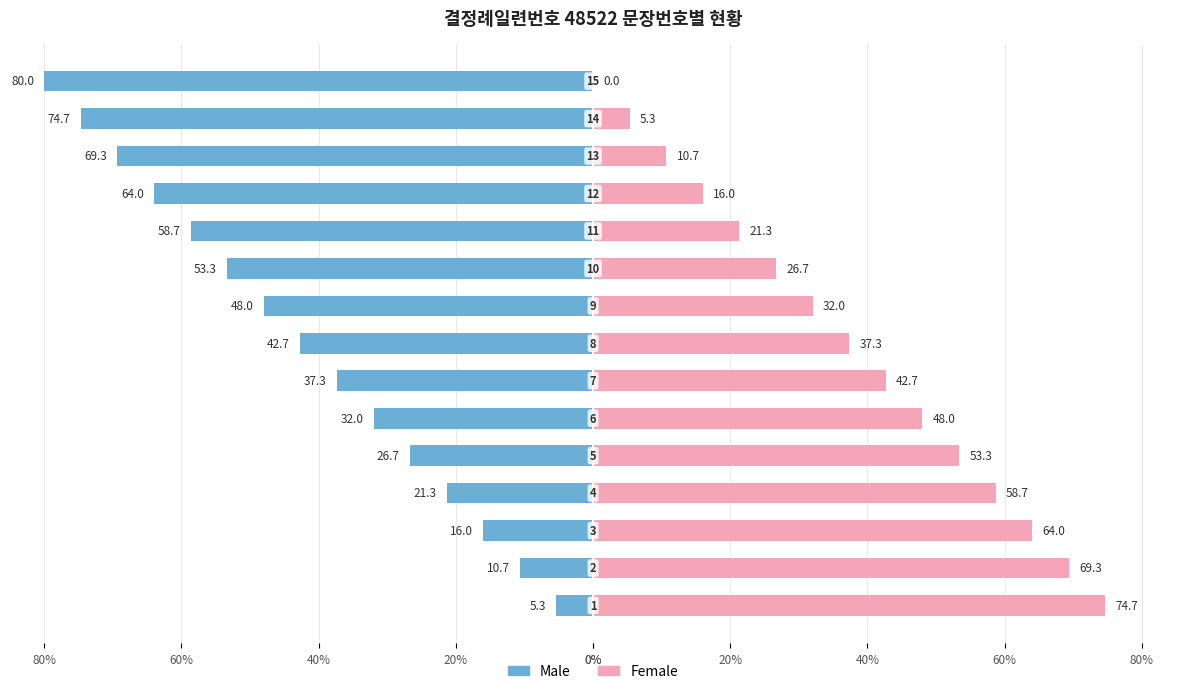

Reading left to right, list all the values displayed in this chart.

Male: -5.3	-10.7	-16.0	-21.3	-26.7	-32.0	-37.3	-42.7	-48.0	-53.3	-58.7	-64.0	-69.3	-74.7	-80.0
Female: 74.7	69.3	64.0	58.7	53.3	48.0	42.7	37.3	32.0	26.7	21.3	16.0	10.7	5.3	0.0